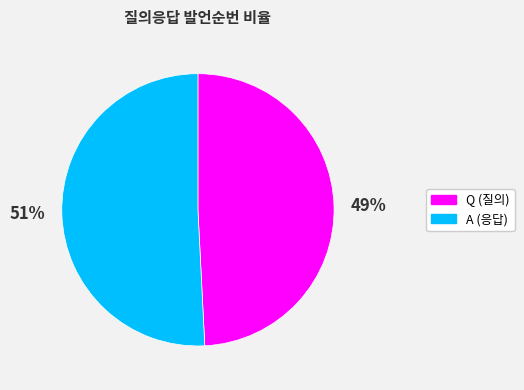

Which category has the smallest portion of the pie?

Q